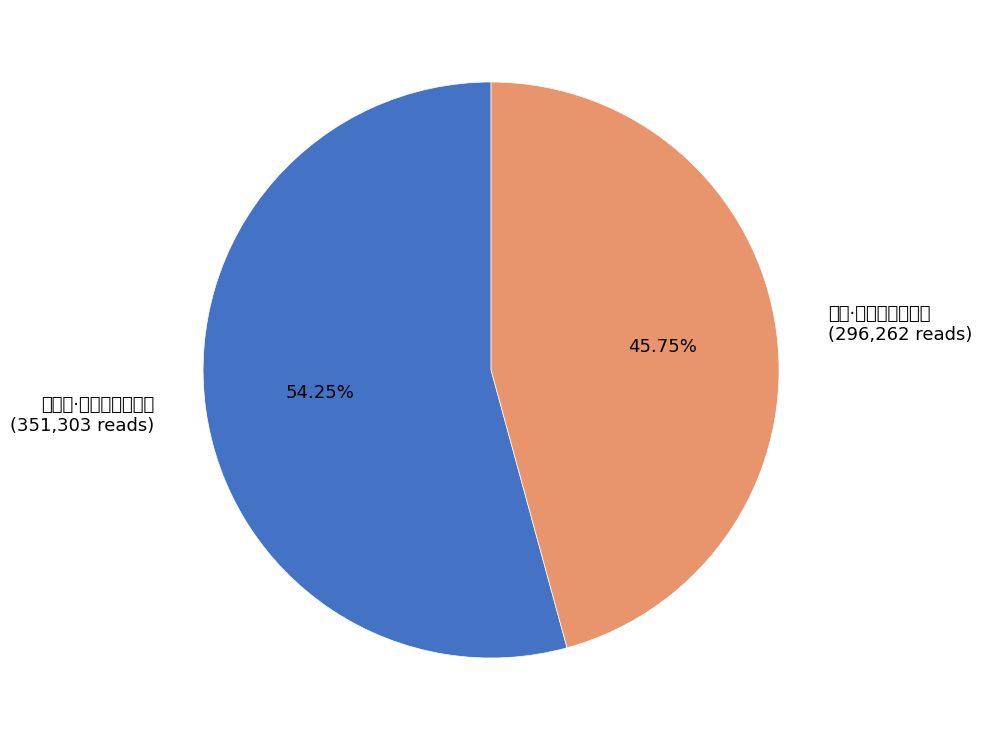

To the nearest percent, what is the difference between the largest and smallest slice percentages?

8%